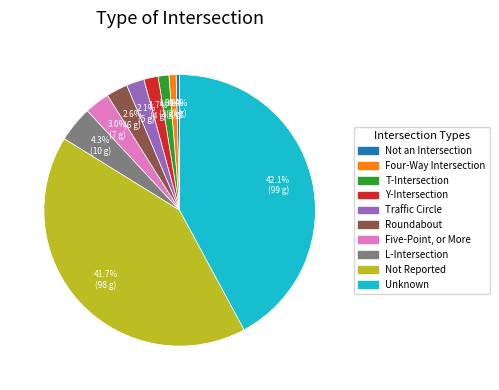

Rank the categories by value from highest to lowest.

Unknown, Not Reported, L-Intersection, Five-Point, or More, Roundabout, Traffic Circle, Y-Intersection, T-Intersection, Four-Way Intersection, Not an Intersection